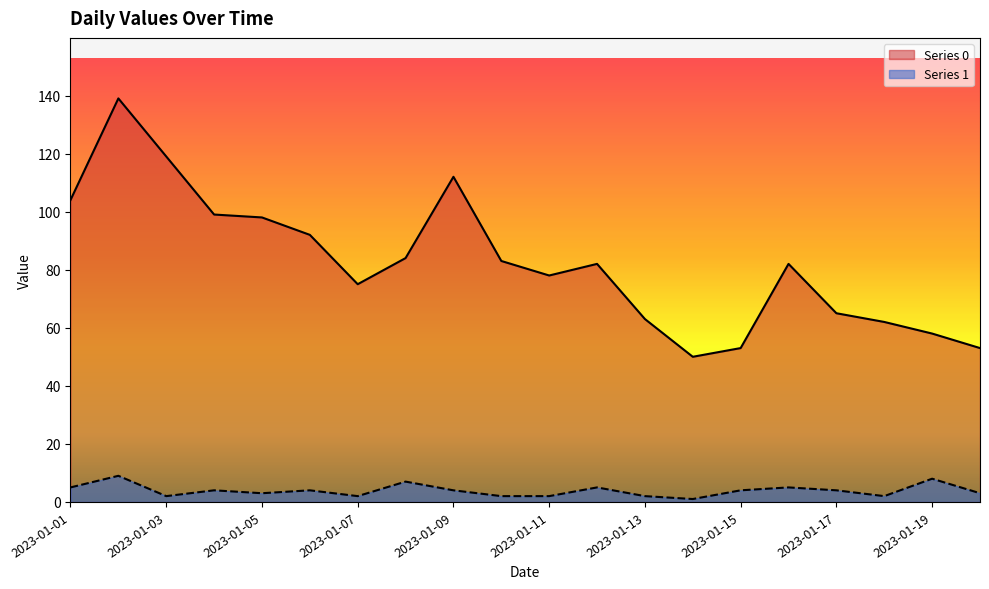

Reading left to right, extract all data points from this chart.

Series 0: 2023-01-01=104	2023-01-02=139	2023-01-03=119	2023-01-04=99	2023-01-05=98	2023-01-06=92	2023-01-07=75	2023-01-08=84	2023-01-09=112	2023-01-10=83	2023-01-11=78	2023-01-12=82	2023-01-13=63	2023-01-14=50	2023-01-15=53	2023-01-16=82	2023-01-17=65	2023-01-18=62	2023-01-19=58	2023-01-20=53
Series 1: 2023-01-01=5	2023-01-02=9	2023-01-03=2	2023-01-04=4	2023-01-05=3	2023-01-06=4	2023-01-07=2	2023-01-08=7	2023-01-09=4	2023-01-10=2	2023-01-11=2	2023-01-12=5	2023-01-13=2	2023-01-14=1	2023-01-15=4	2023-01-16=5	2023-01-17=4	2023-01-18=2	2023-01-19=8	2023-01-20=3